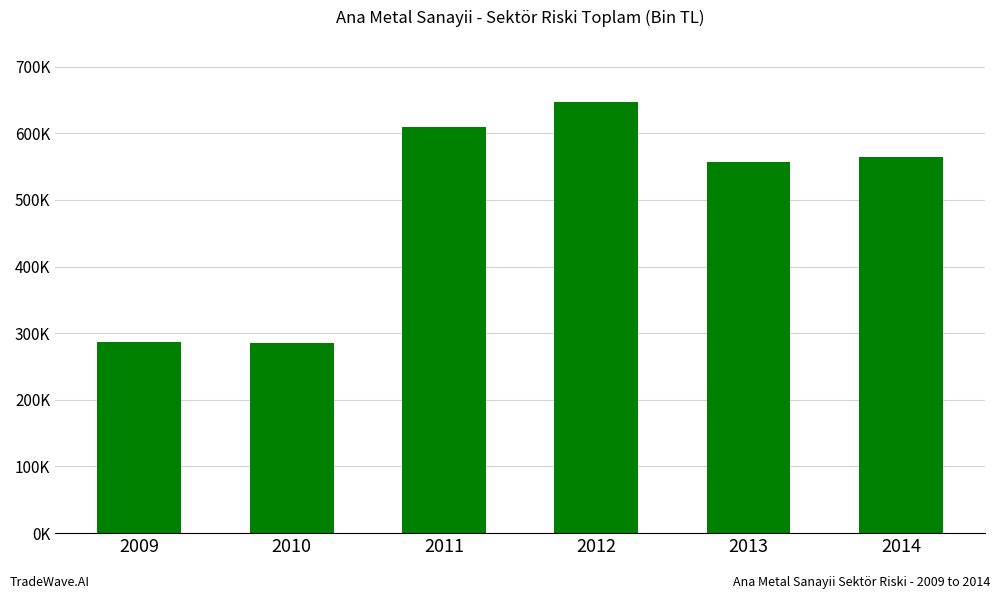

What is the difference between the second highest and minimum values?

324036.6